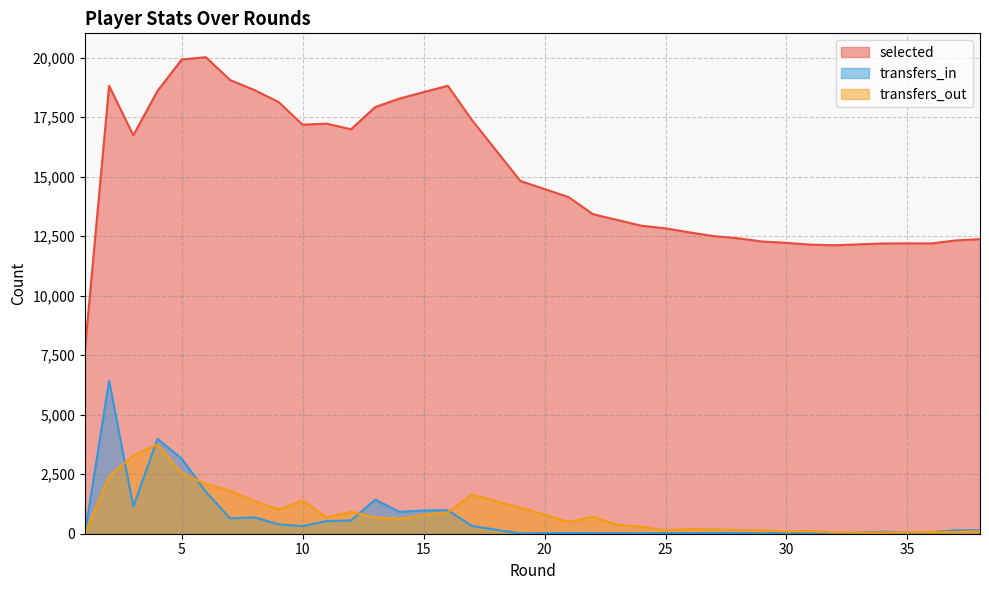

How many data points in transfers_out are less than 503?

19